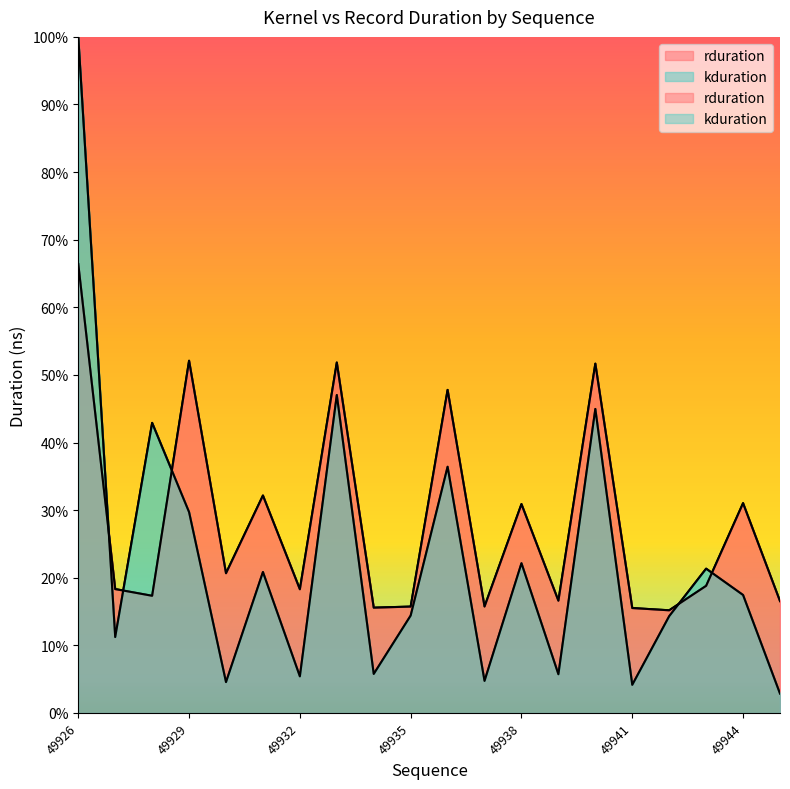

Reading left to right, transcribe all the data shown in this chart.

rduration: 66.4	18.3	17.3	52.1	20.7	32.2	18.3	51.8	15.6	15.7	47.8	15.7	30.9	16.6	51.7	15.5	15.2	18.8	31.0	16.5
kduration: 100.0	11.2	42.9	29.7	4.6	20.8	5.4	47.0	5.8	14.4	36.4	4.7	22.1	5.7	45.0	4.2	14.3	21.3	17.4	2.9